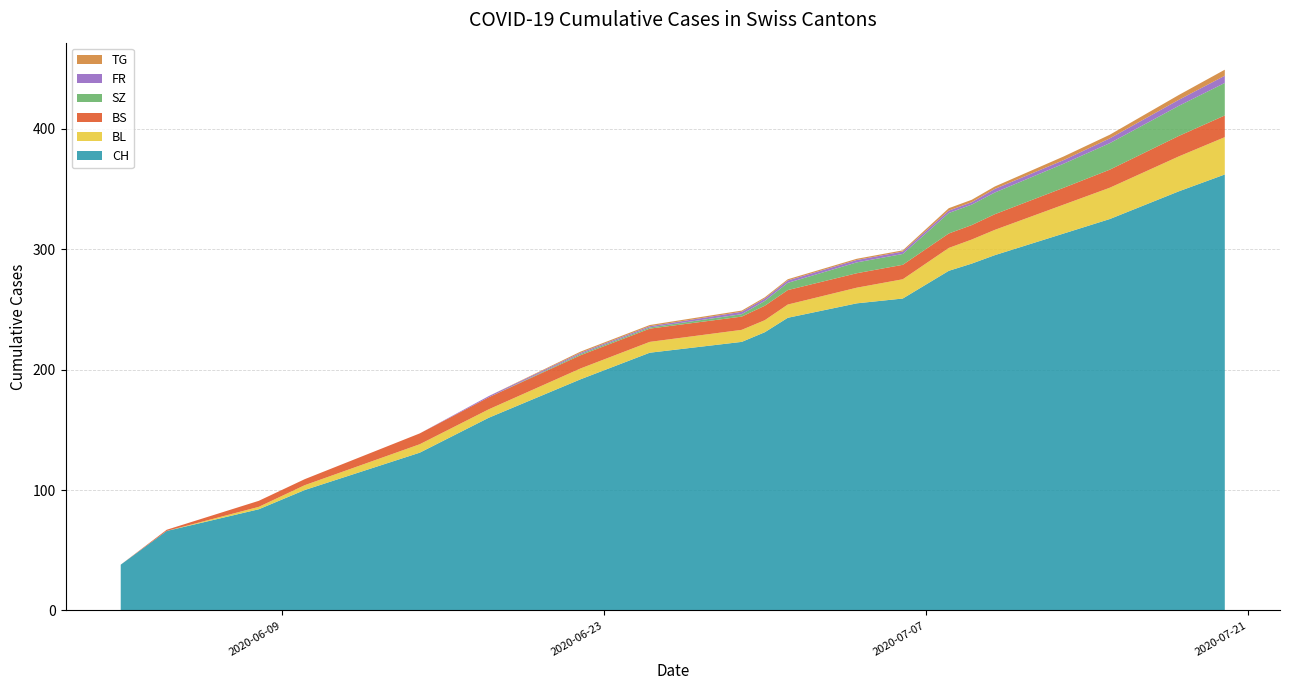

Reading left to right, what are all the values shown in this chart?

CH: 38	66	84	100	131	160	192	214	223	231	243	255	259	282	288	295	313	325	348	362
BL: 0	0	2	4	7	7	9	9	10	10	11	13	16	19	20	21	24	26	29	31
BS: 0	1	5	5	9	10	11	11	11	12	12	12	12	12	12	13	14	15	17	18
SZ: 0	0	0	0	0	0	1	1	2	4	6	9	9	17	17	18	20	22	25	27
FR: 0	0	0	0	0	1	1	1	2	2	2	2	2	2	2	3	3	4	5	6
TG: 0	0	0	0	0	0	1	1	1	1	1	1	1	2	2	2	3	3	4	5